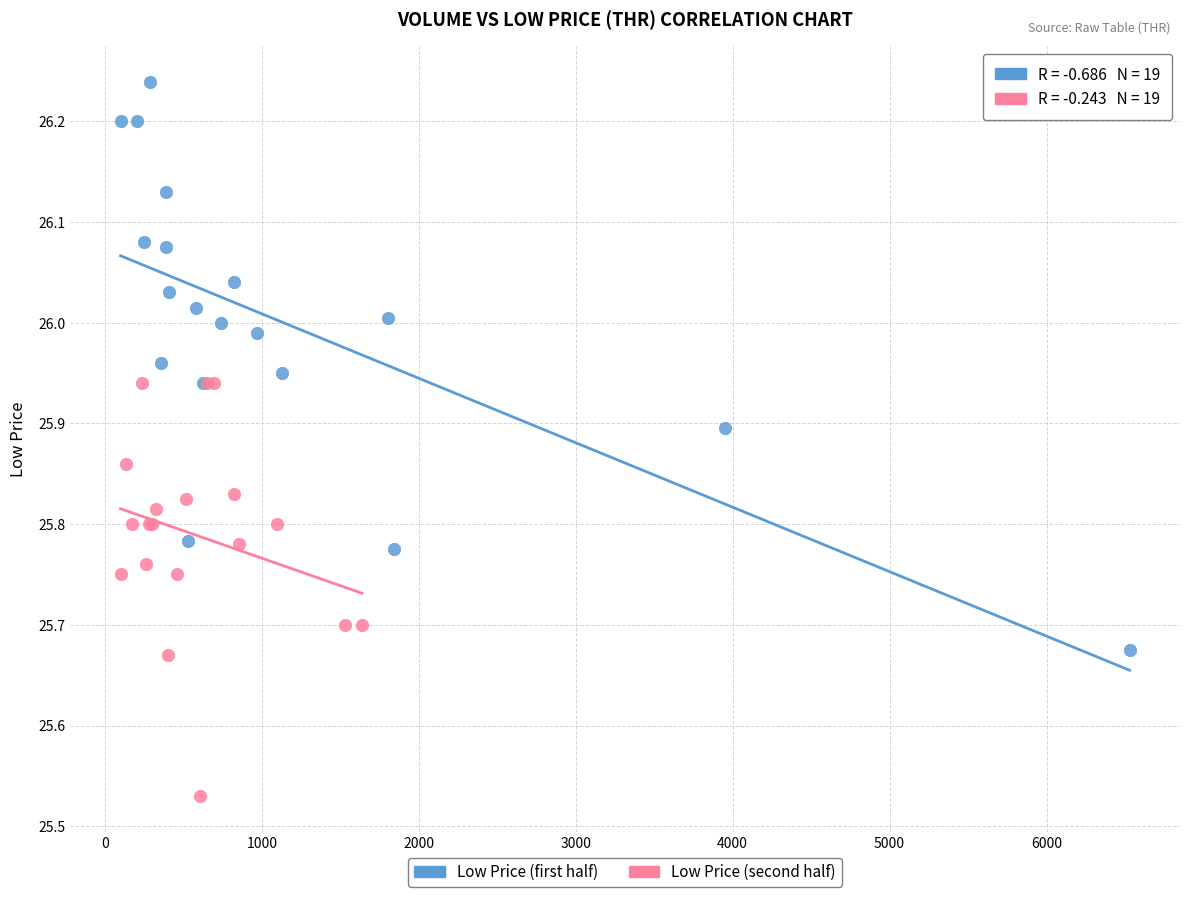

Which series reaches the maximum Y coordinate?

Low Price (first half)